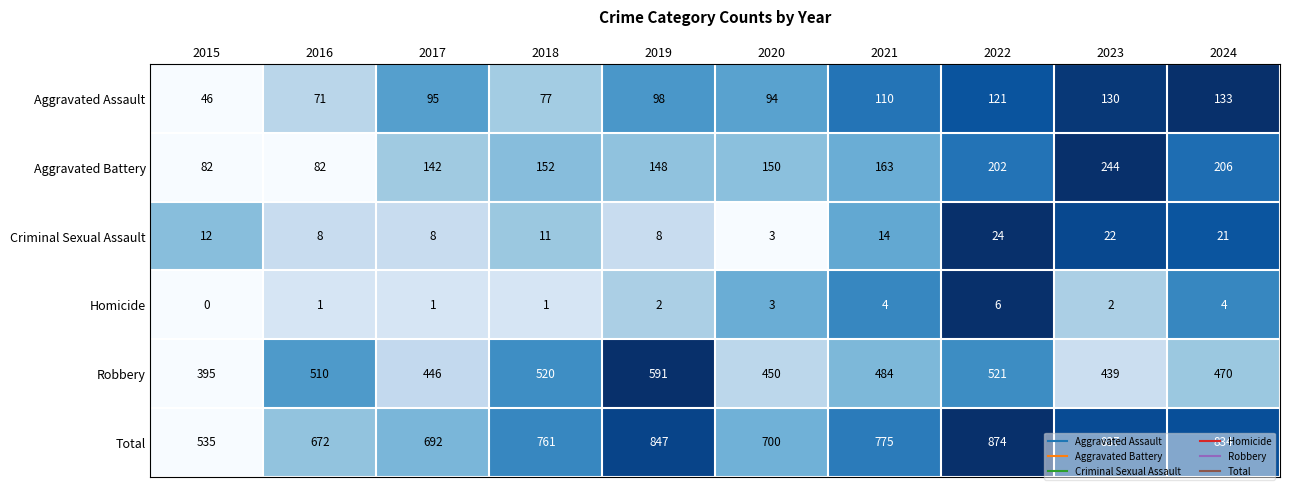

What is the difference between the Criminal Sexual Assault values at 2017 and 2021?

6